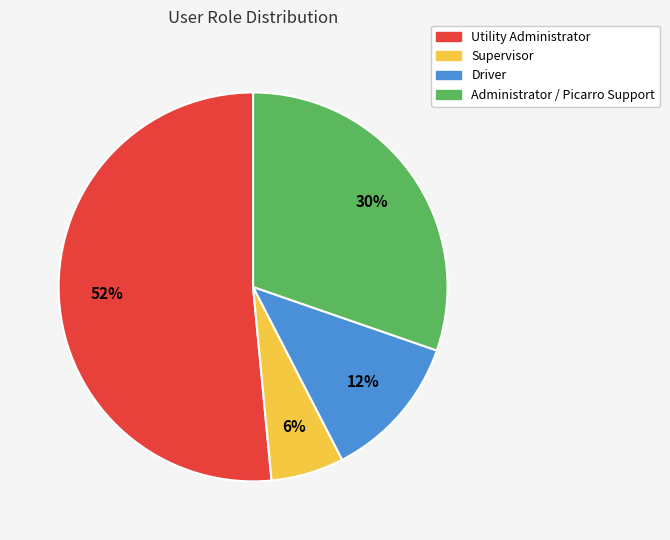

Approximately how many times larger is the value at Supervisor compared to Driver?

0.5